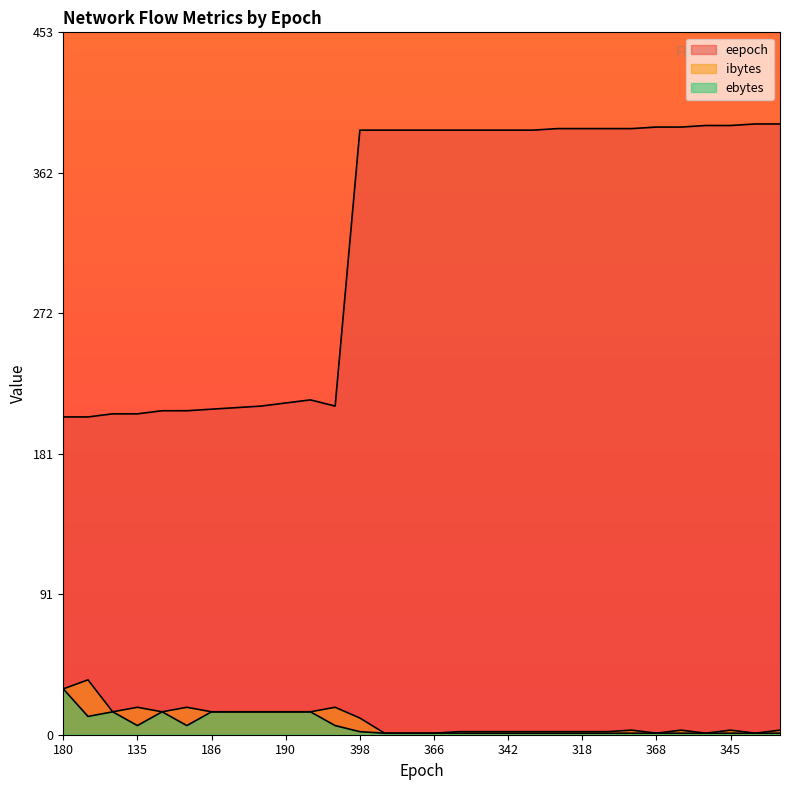

At which category is the sum across all series the highest?

398